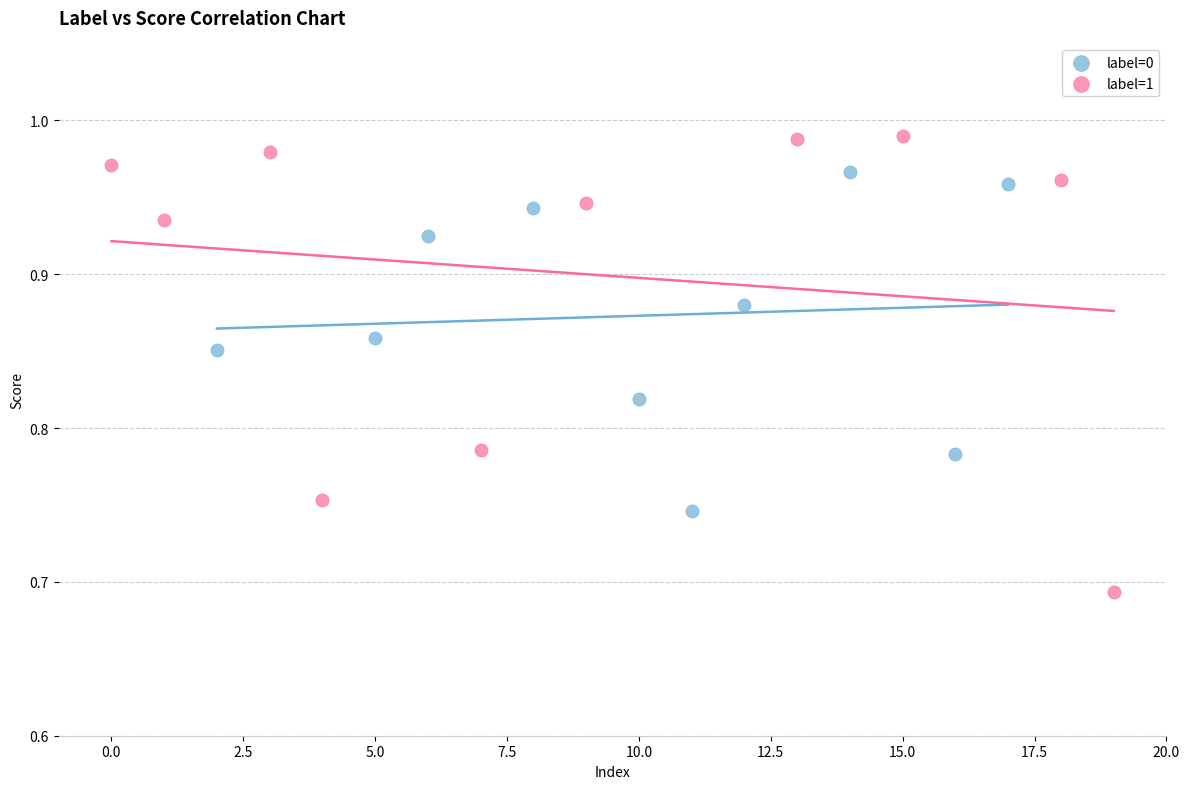

Which series reaches the maximum Y coordinate?

label=1